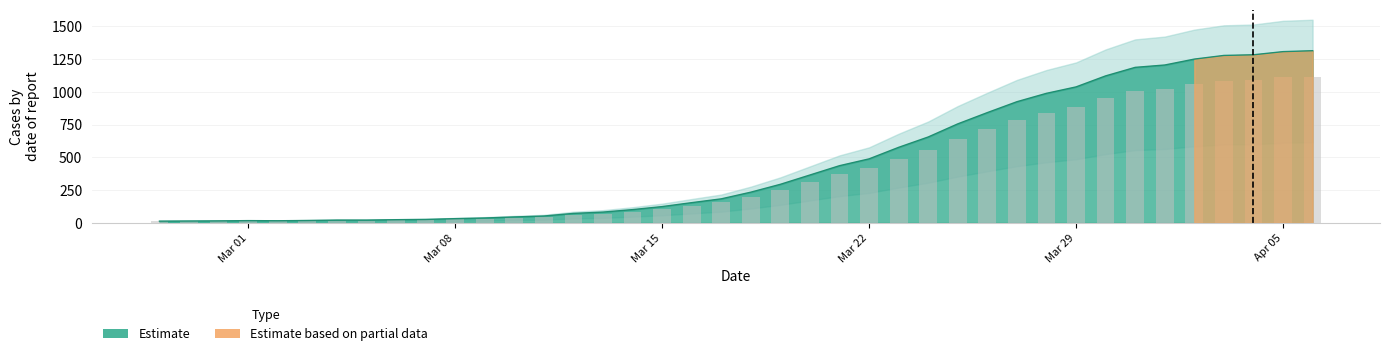

How many categories are shown in the chart?

40